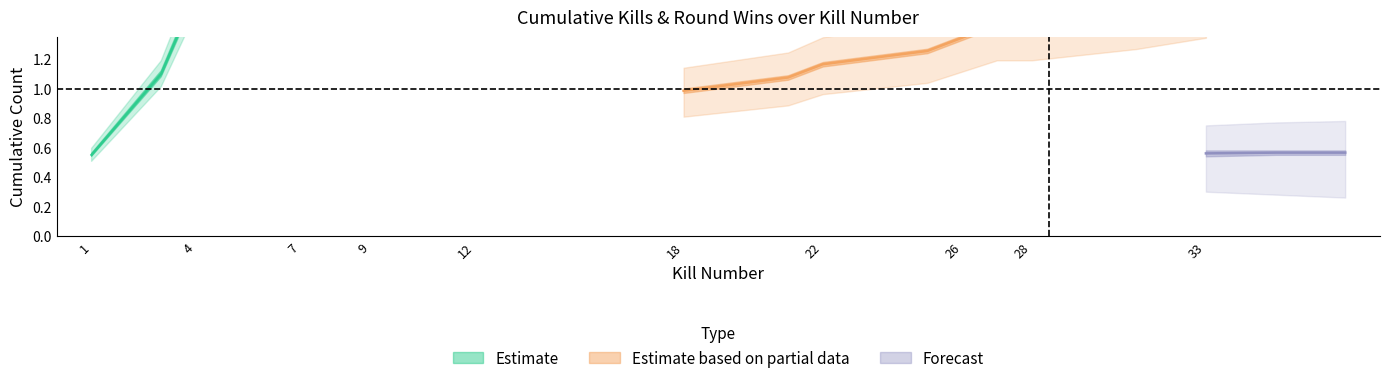

What is the difference between the second highest and second lowest values?

8.8